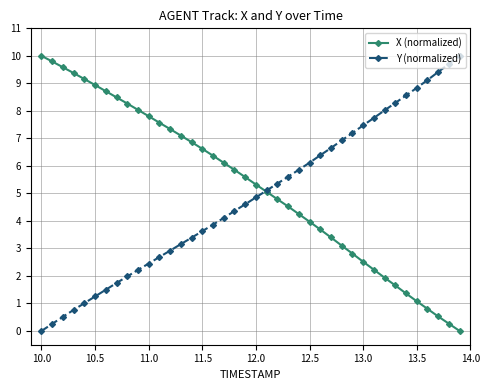

What is the value of the X (normalized) point at the 24th from the left?

4.5